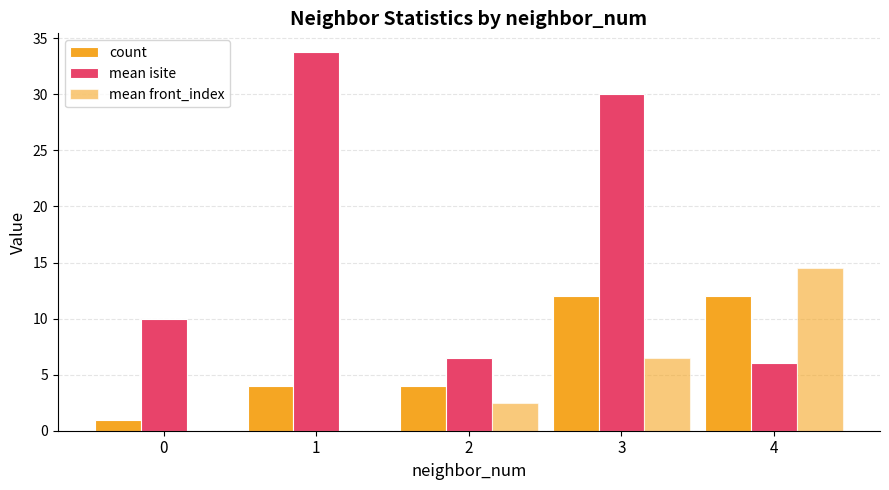

How many bars are there in total?

15